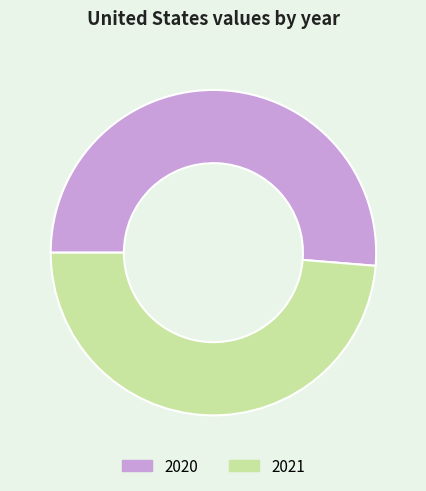

Rank the categories by value from lowest to highest.

2021, 2020